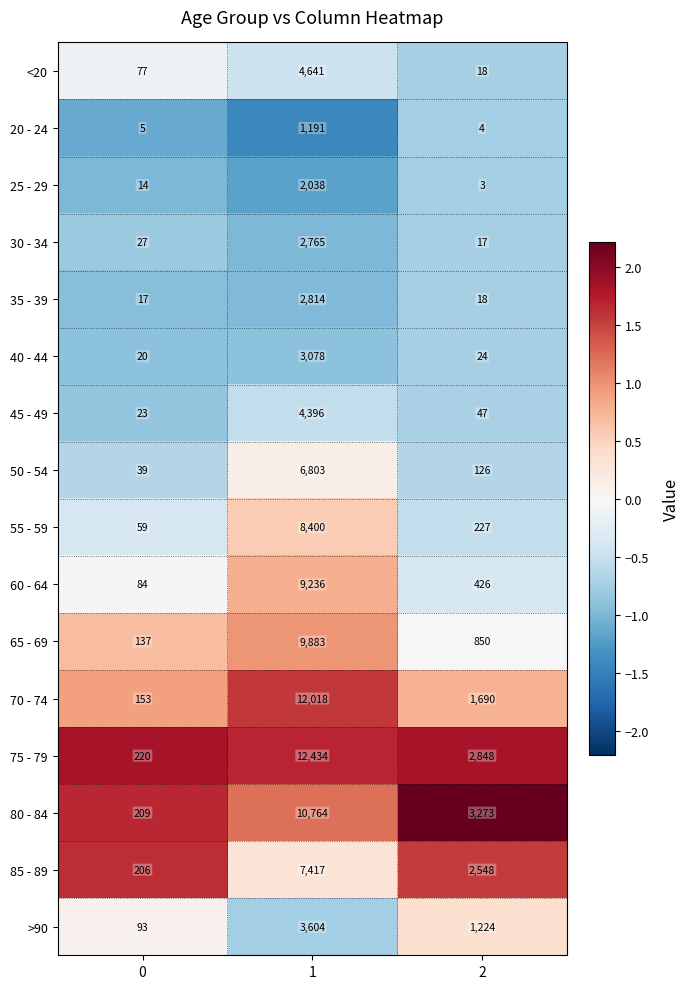

Which series has the widest spread of values?

75 - 79